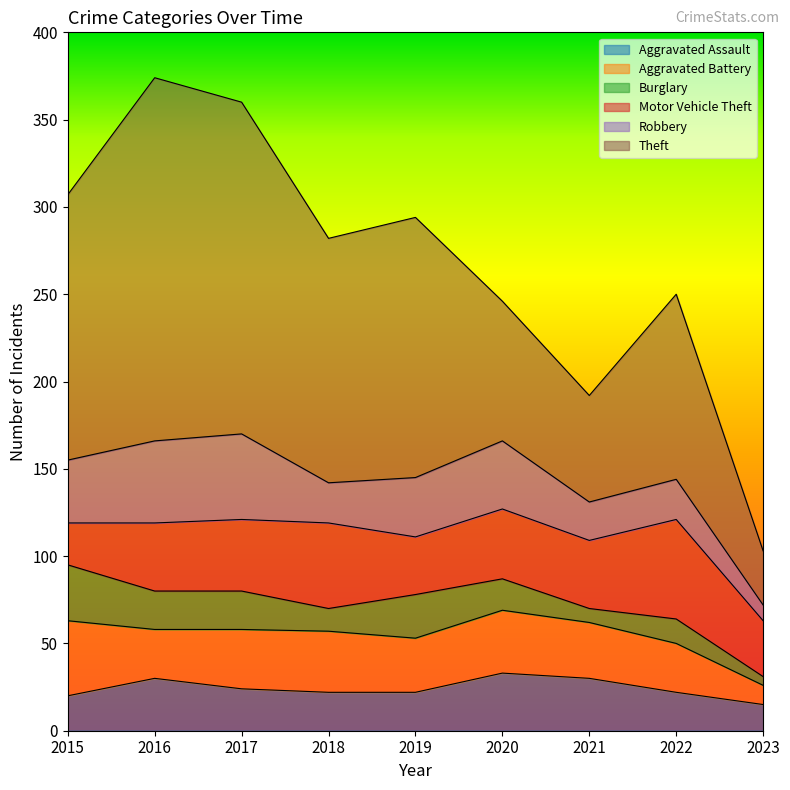

Where do Robbery and Aggravated Battery first cross each other?

2015 and 2016